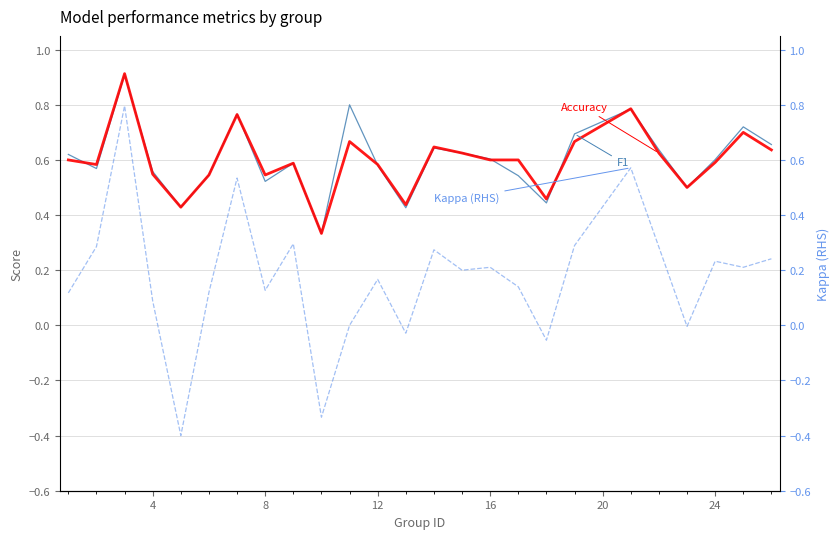

Where is the first local maximum for F1?

8